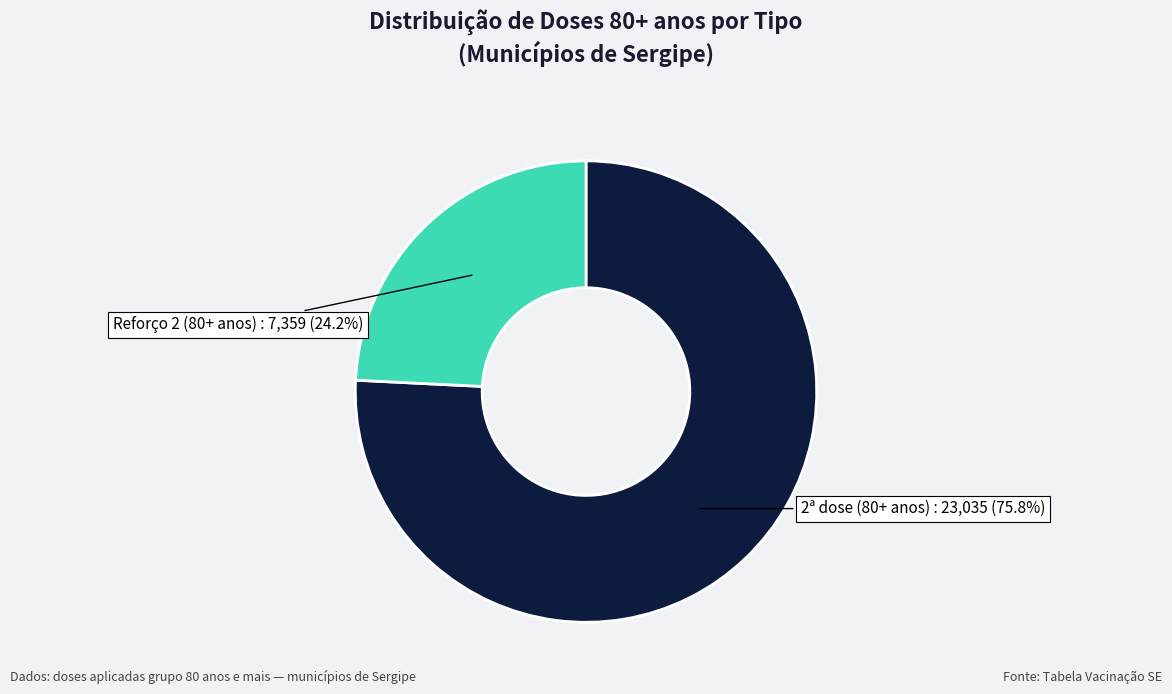

To the nearest percent, what is the average slice percentage?

50%